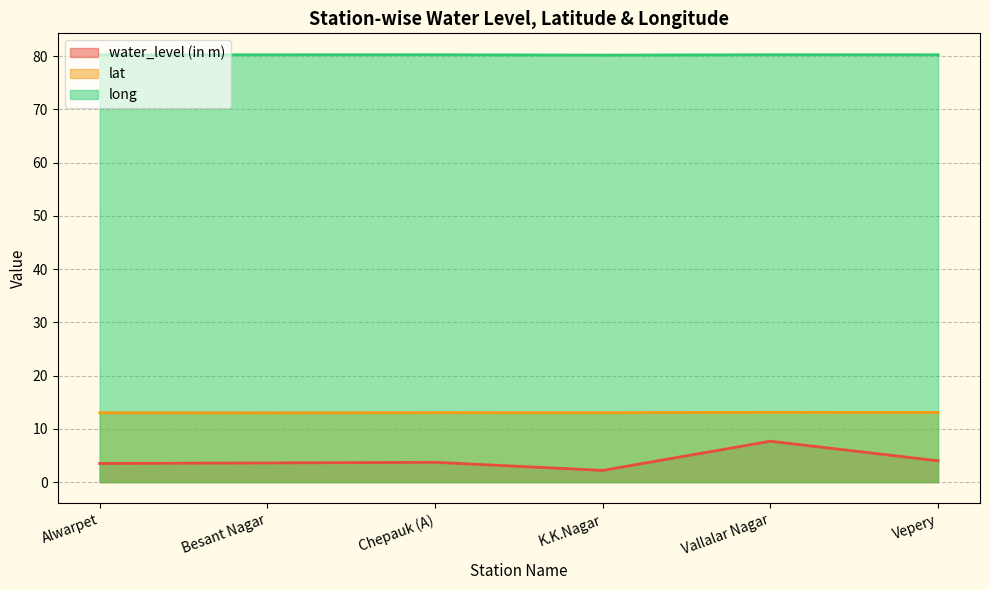

What is the difference between the second highest and minimum values in the water_level (in m) series?

1.8